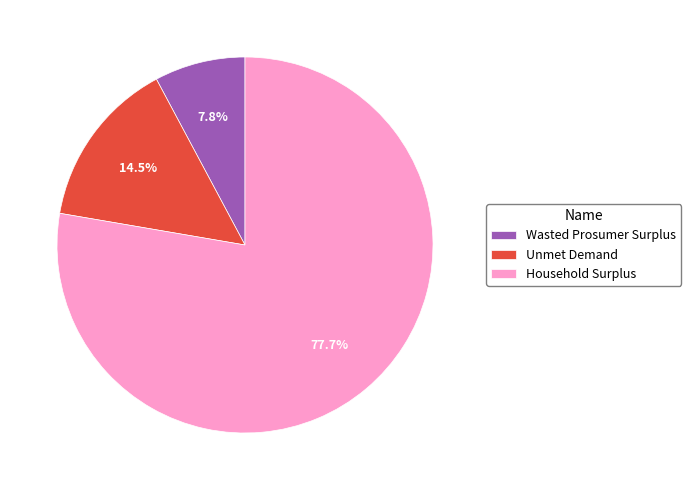

Rank the categories by value from lowest to highest.

Wasted Prosumer Surplus, Unmet Demand, Household Surplus